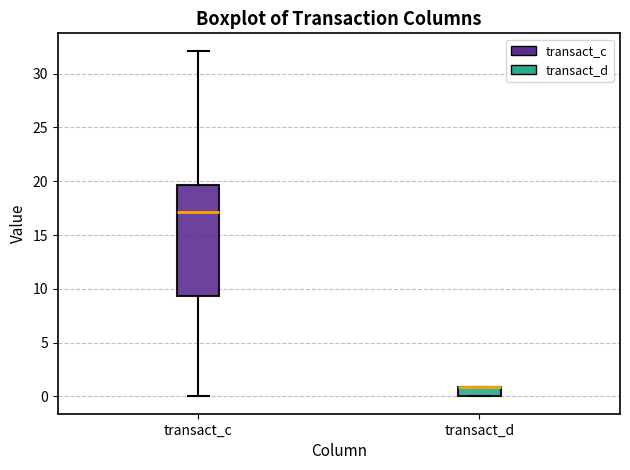

Comparing the boxes themselves (not the whiskers), which one is the tallest?

transact_c